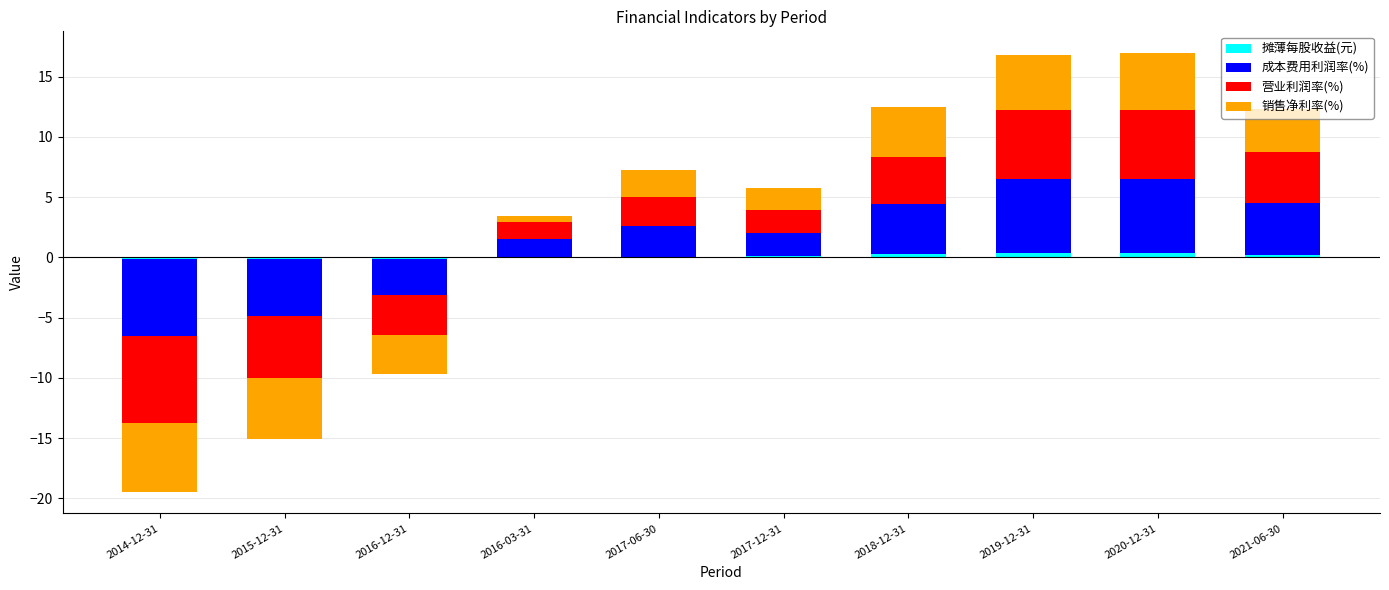

What is the value of the 营业利润率(%) bar at the 4th from the left?

1.4